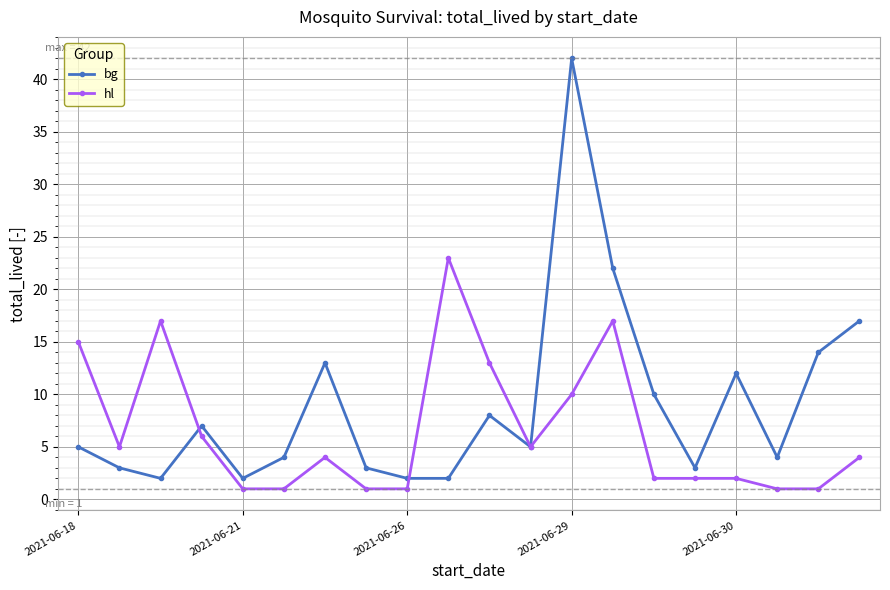

What is the value of the hl point at the 19th from the left?

1